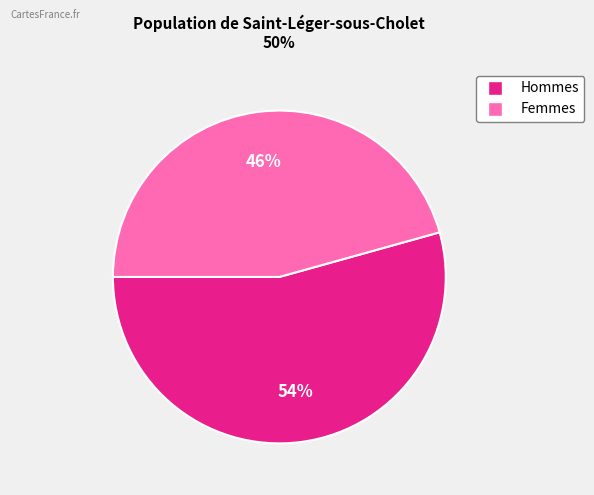

Does any single category account for the majority?

Yes